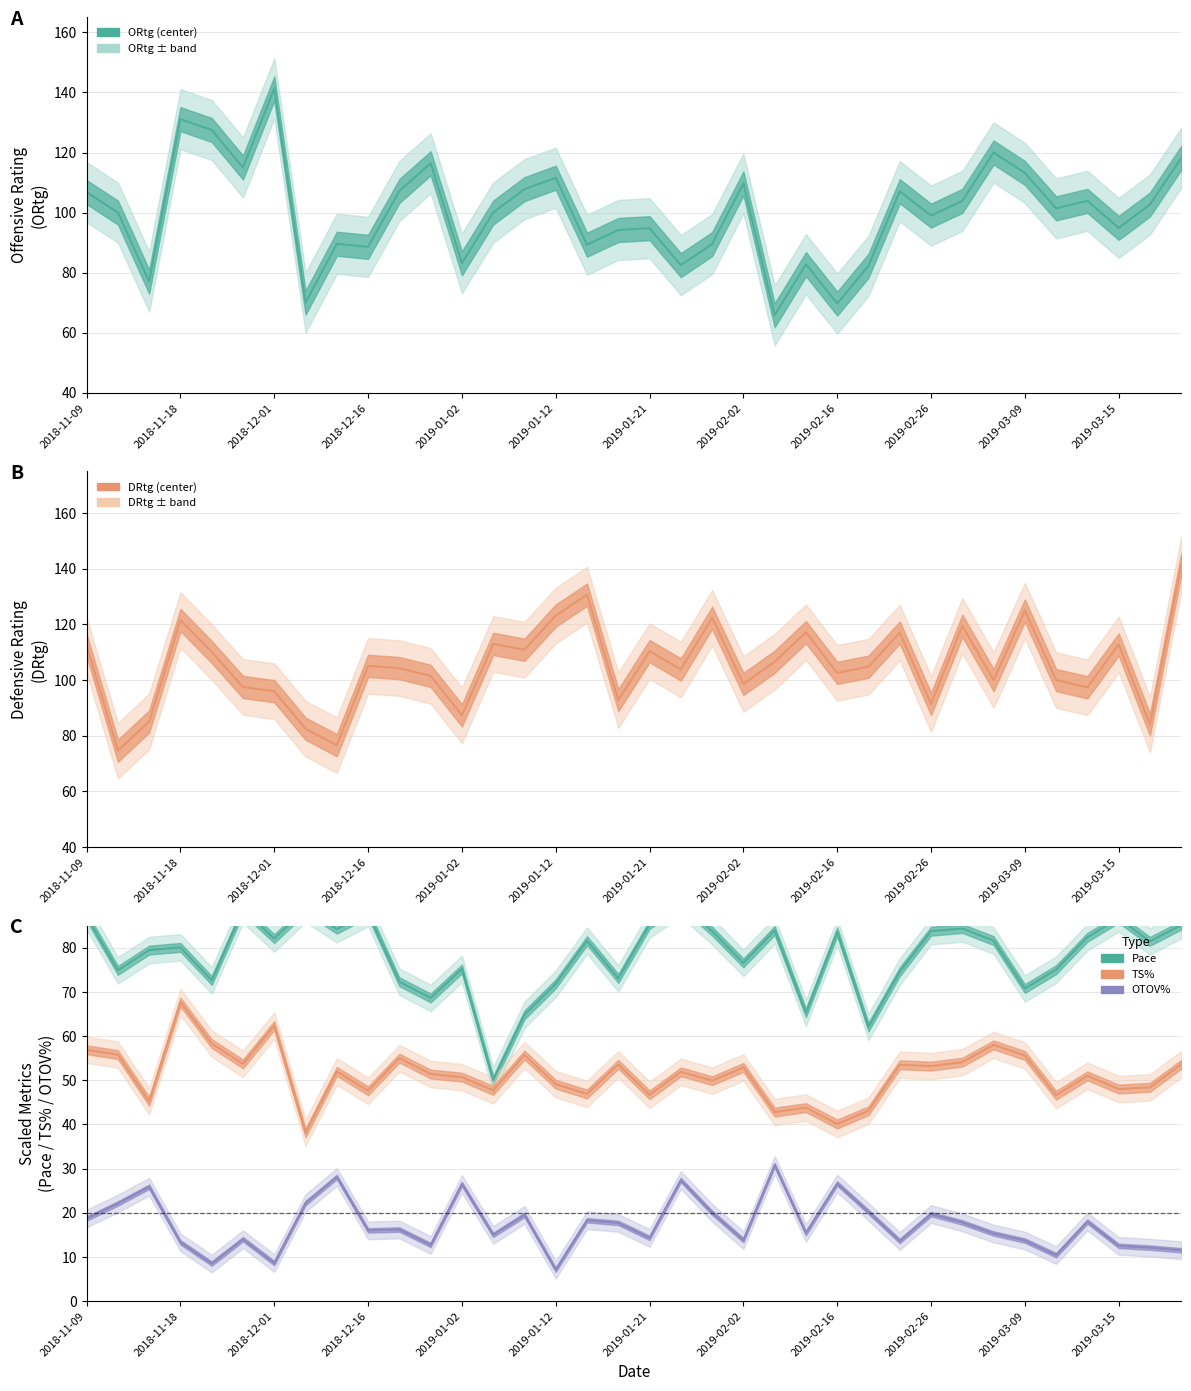

What is the label of the 36th point from the right?

2018-11-09